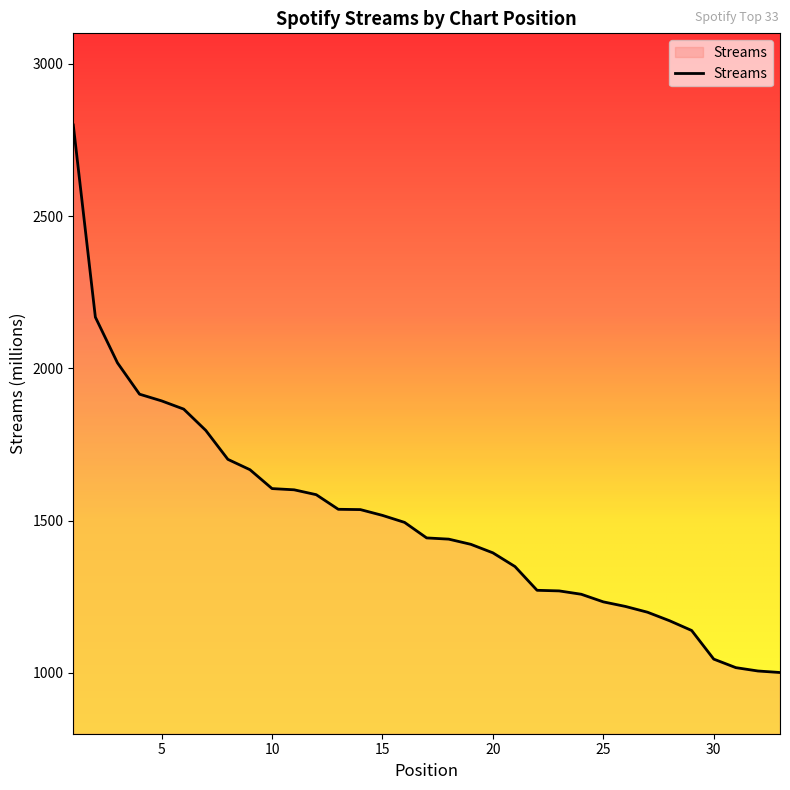

What is the sum of all values?

49572